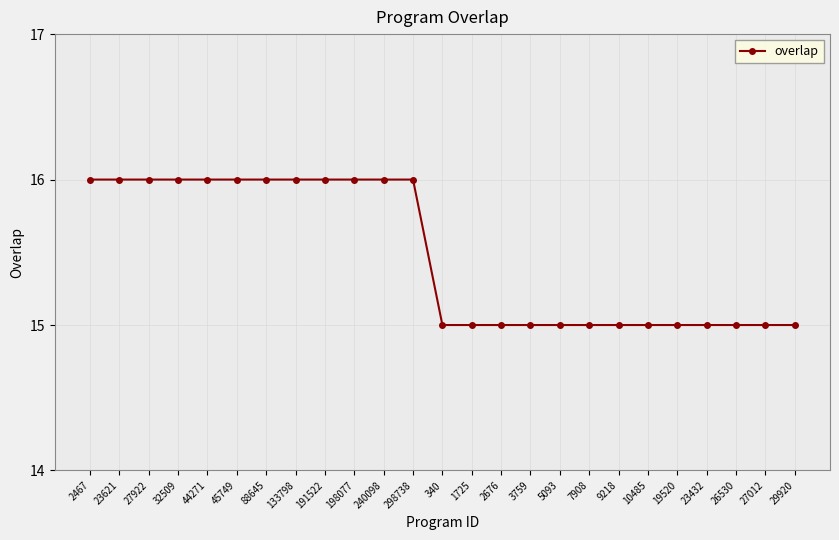

What is the value of the 21st point from the left?

15